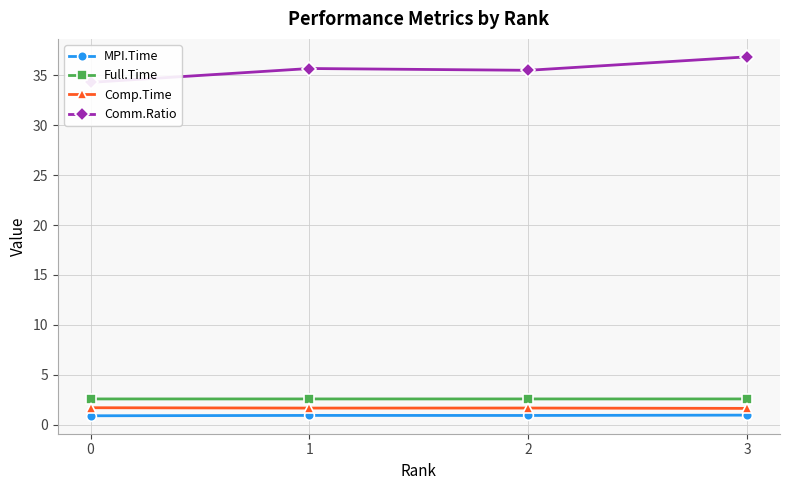

Does the chart display data point markers on the line(s)?

Yes